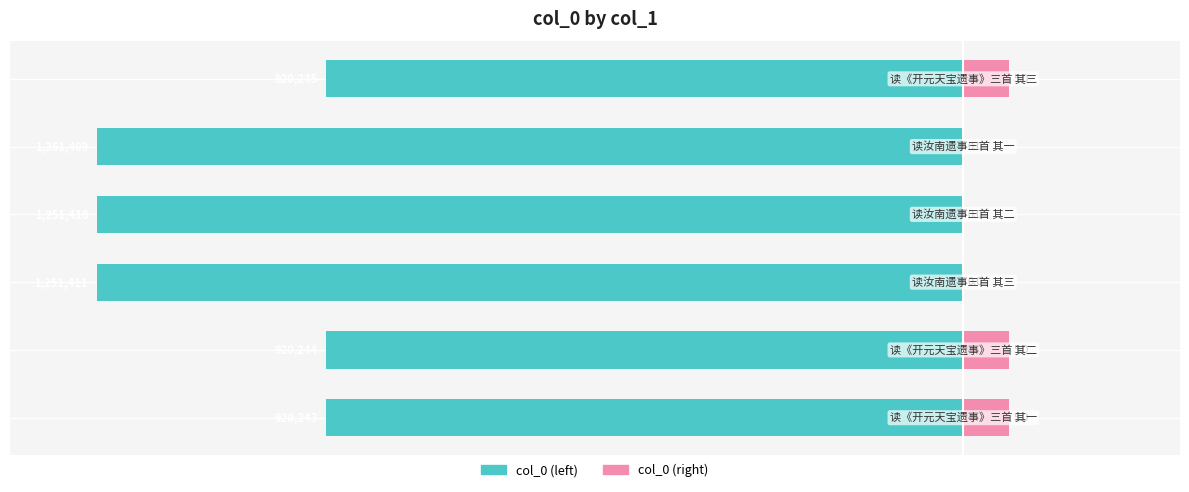

The value of col_0 (scaled right) at 4 is 0.0. True or false?

True